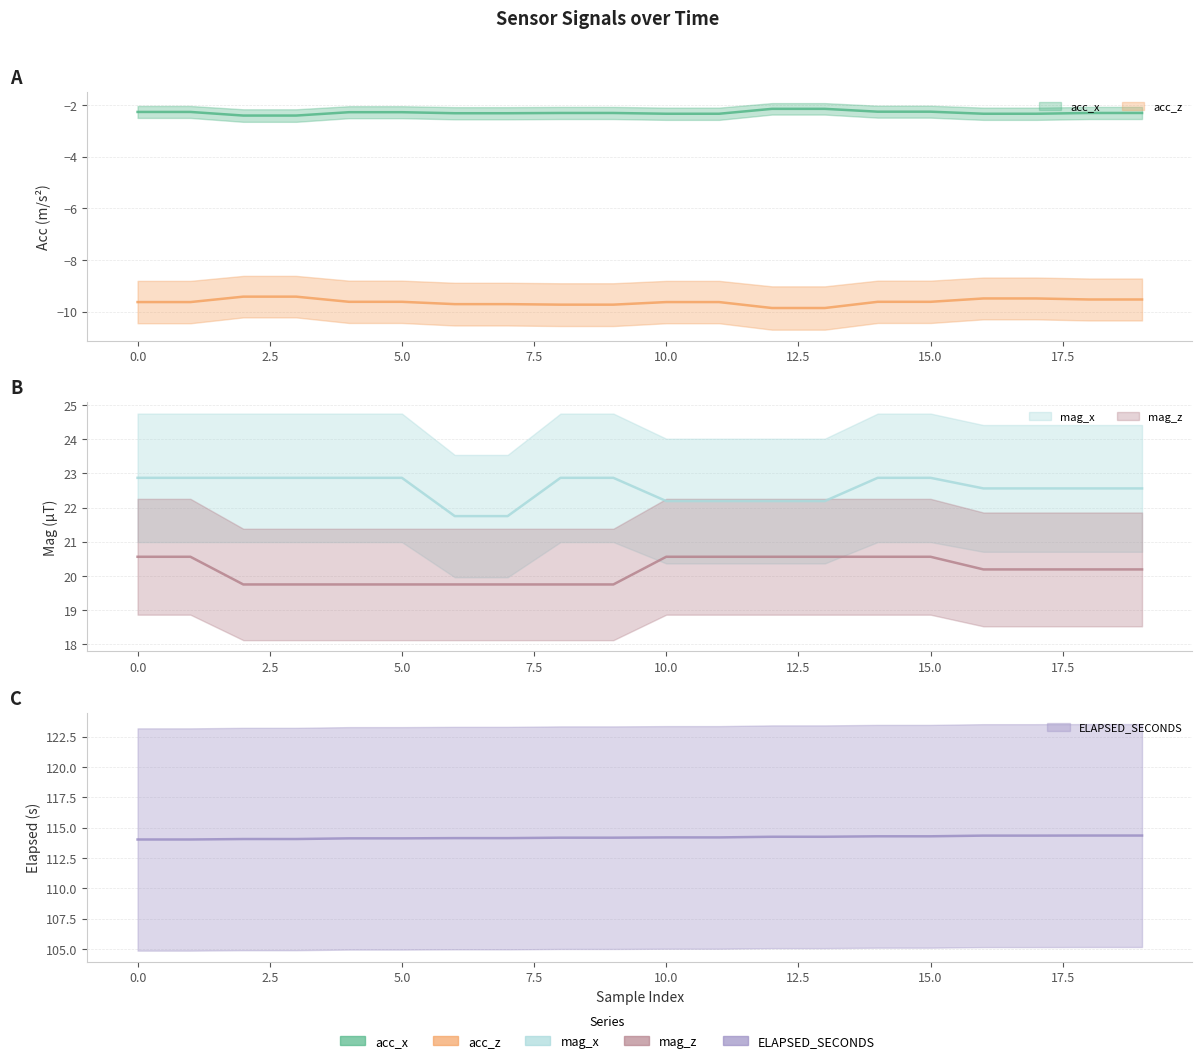

What is the spread (max minus min) of values at 10?

123.8